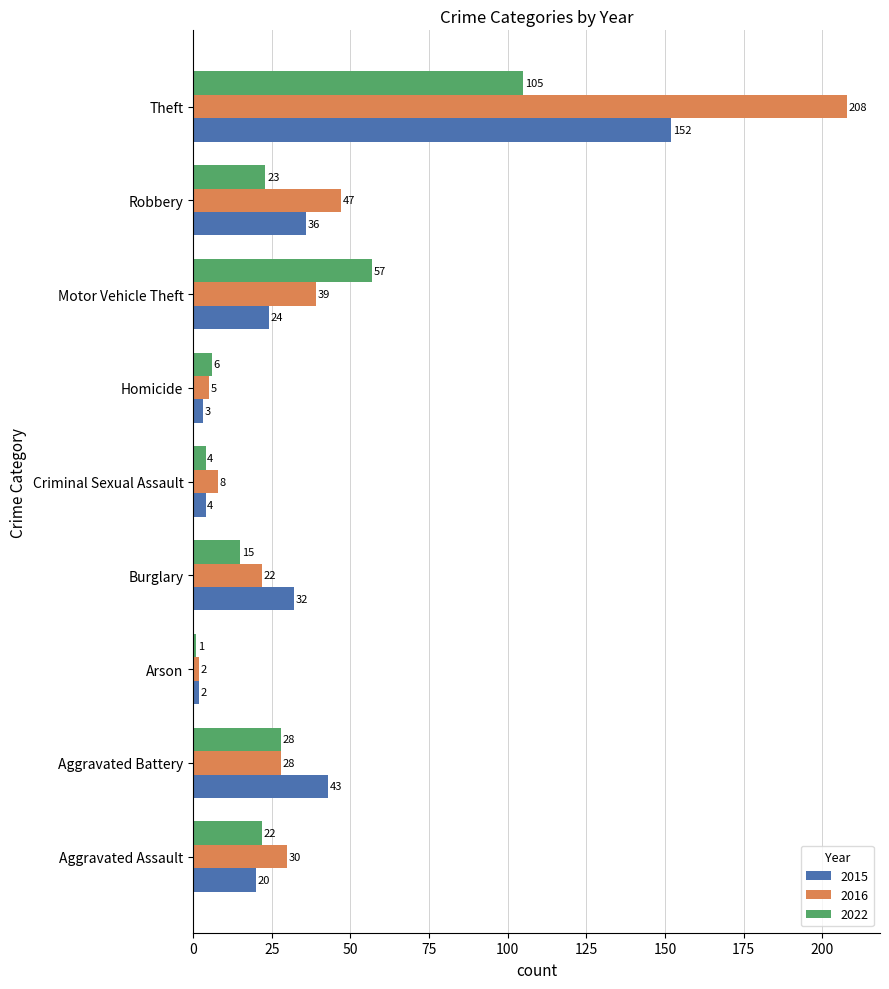

How many data points in 2016 are less than 28?

4